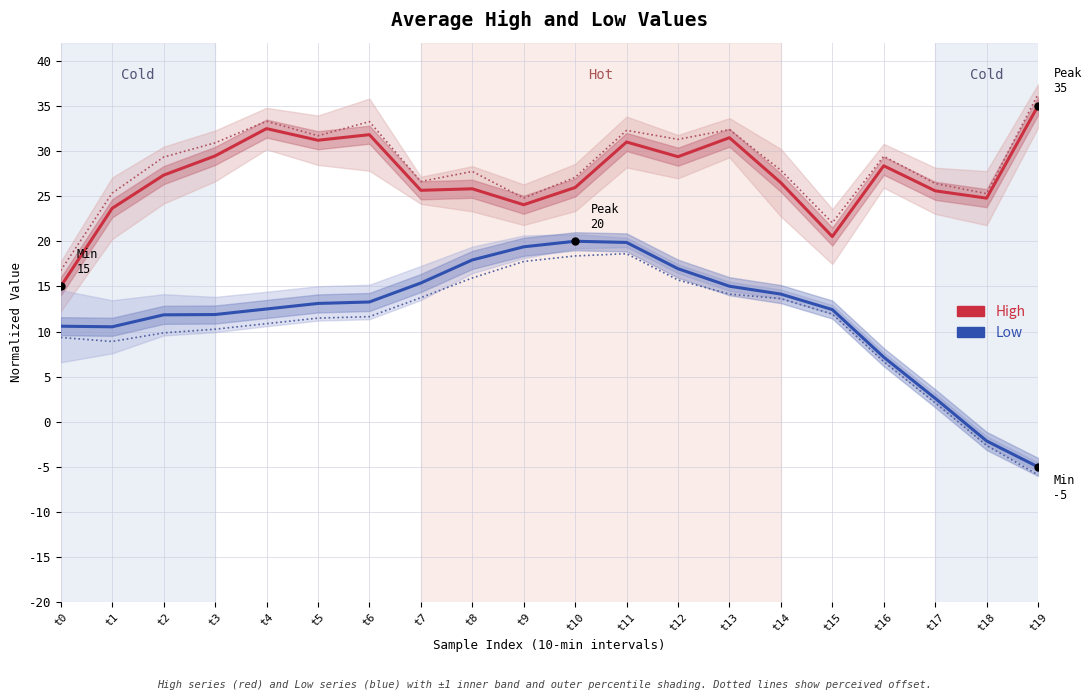

Is it true that High equals 27.3 at t2?

True